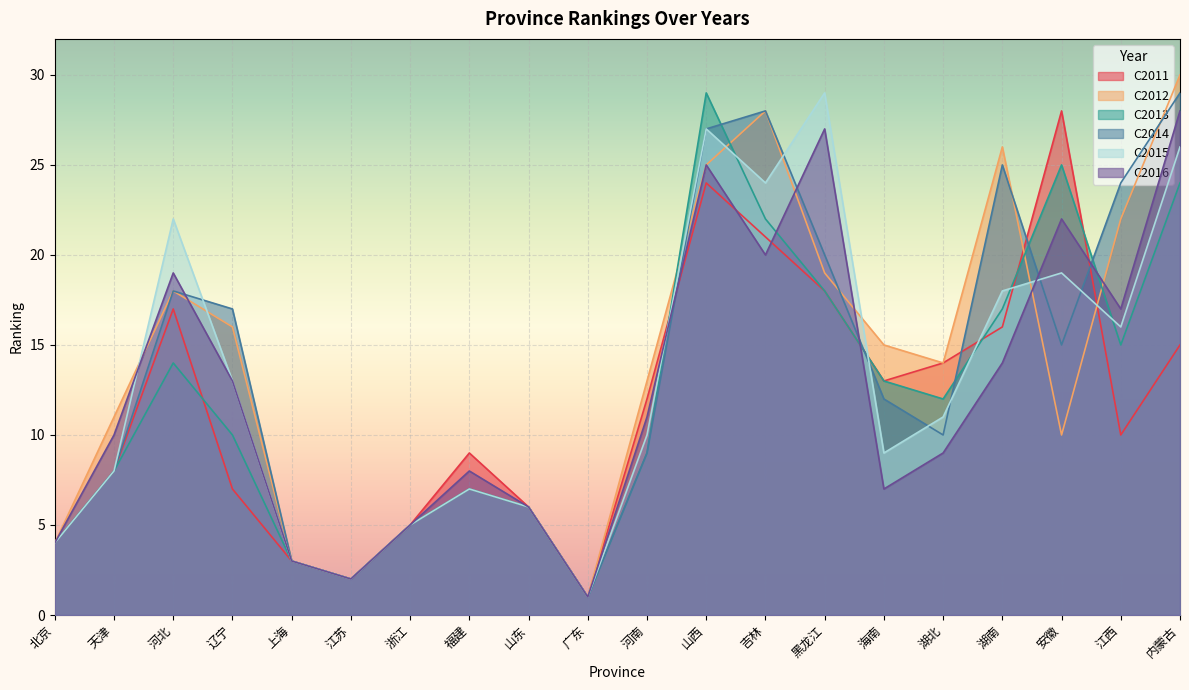

Which series has the largest range (max minus min)?

C2012